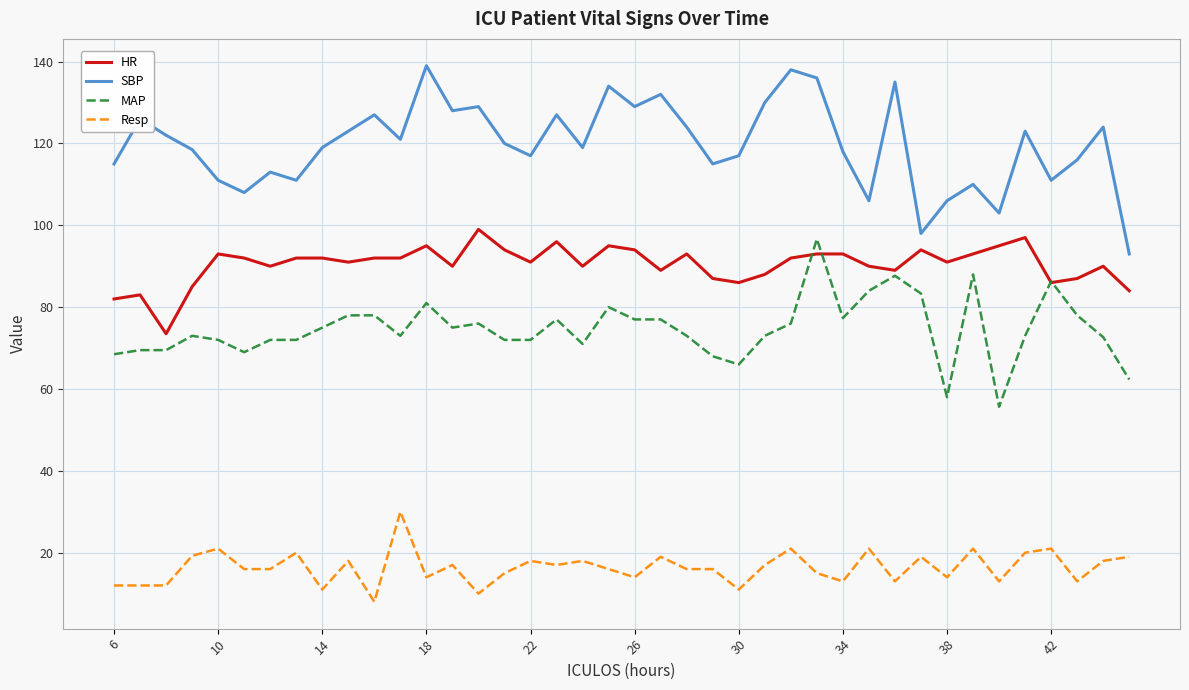

Rank the series by their average value, from highest to lowest.

SBP, HR, MAP, Resp